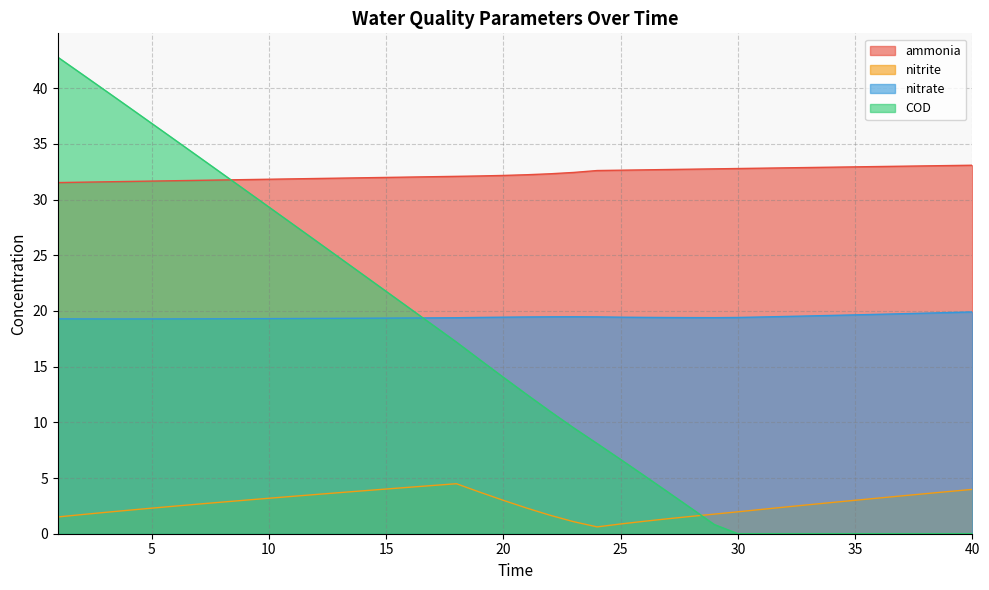

Which series changed the most between 11 and 30?

COD